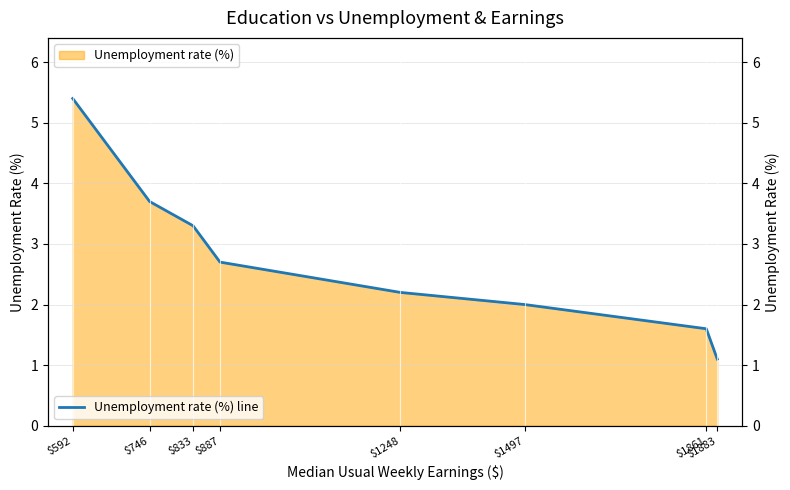

What is the difference between the values at $1248 and $1883?

1.1